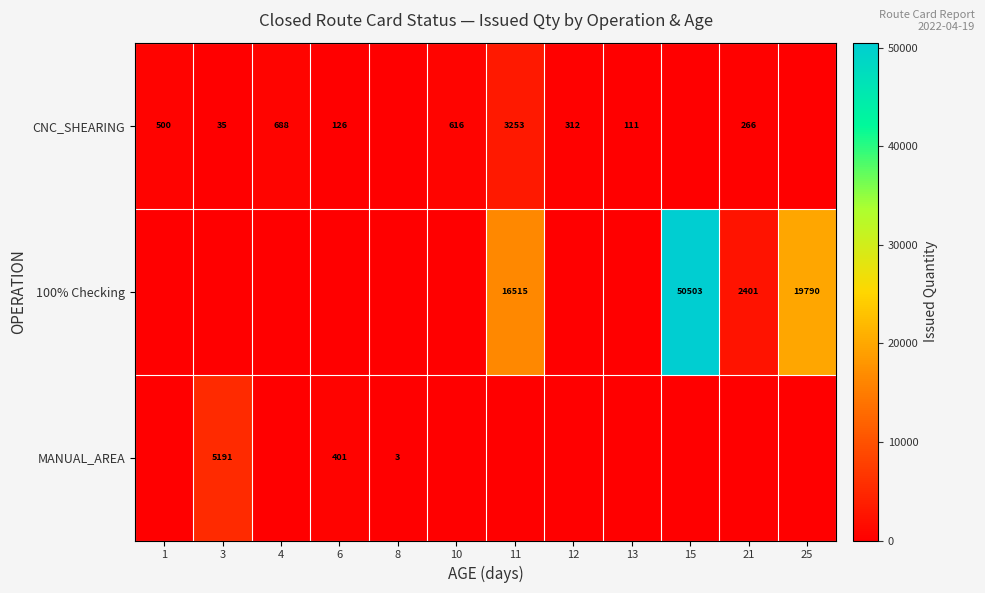

The MANUAL_AREA series shows 5191 at 3. True or false?

True